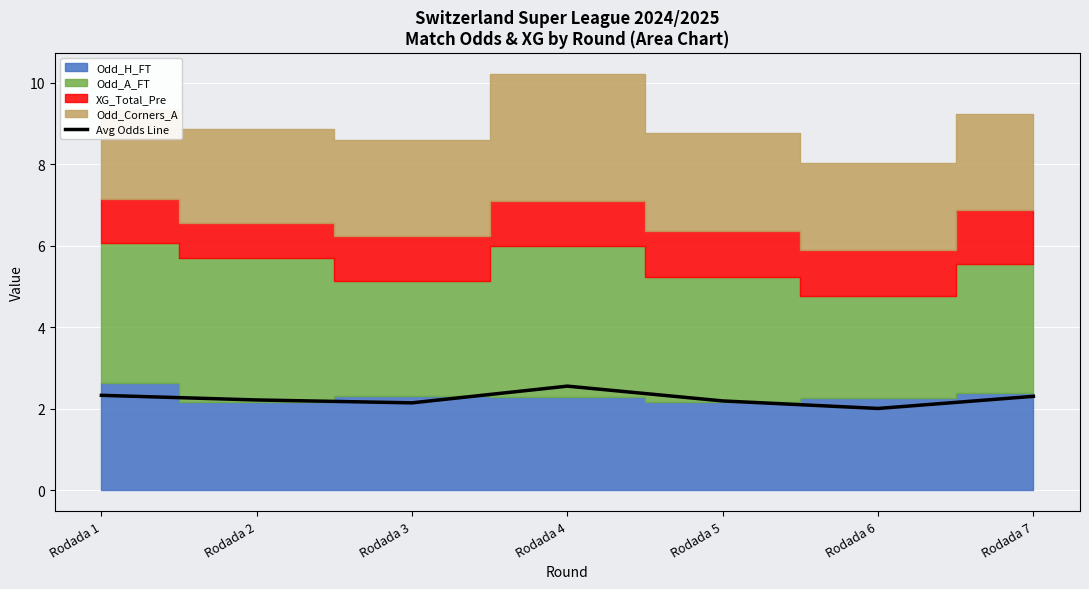

At which category does the chart reach its minimum across all series?

Rodada 6